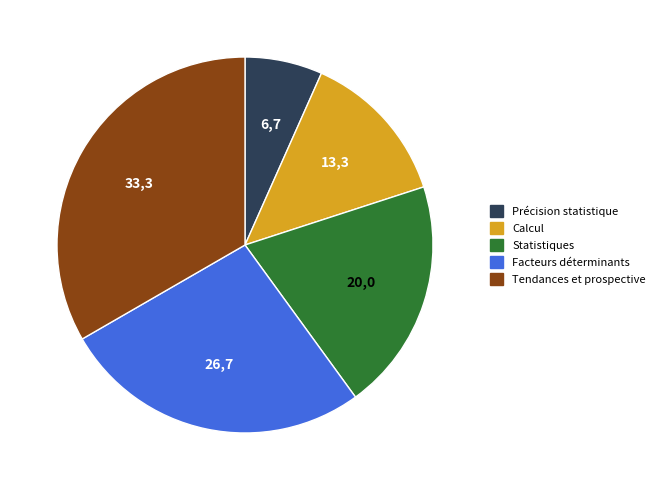

Which has a higher value, Statistiques or Précision statistique?

Statistiques